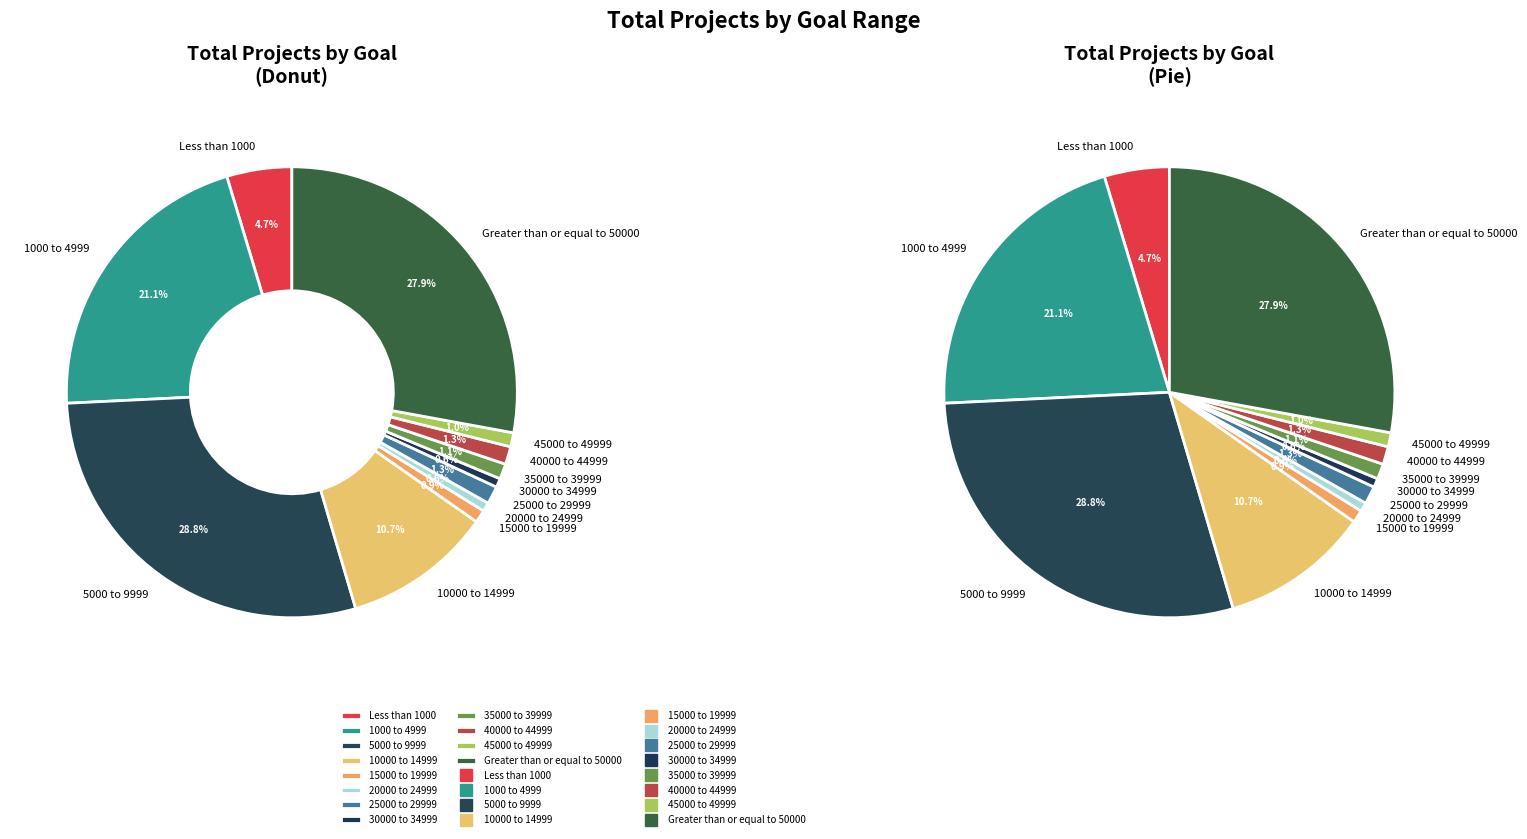

What is the largest slice in the pie chart?

5000 to 9999